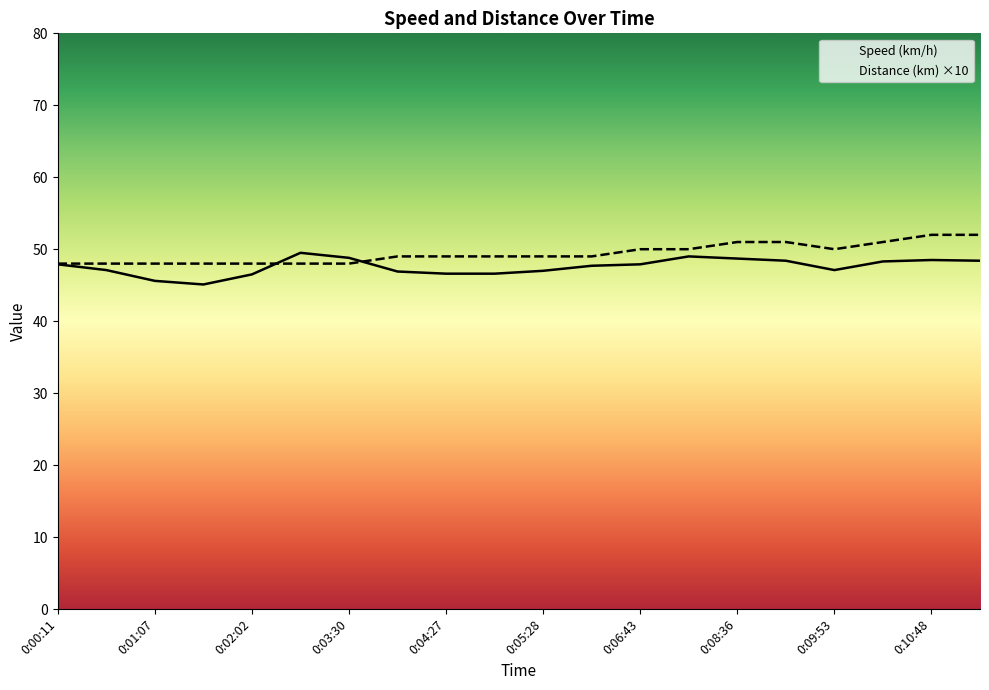

Which series has the largest total across all categories?

Distance (km) ×10